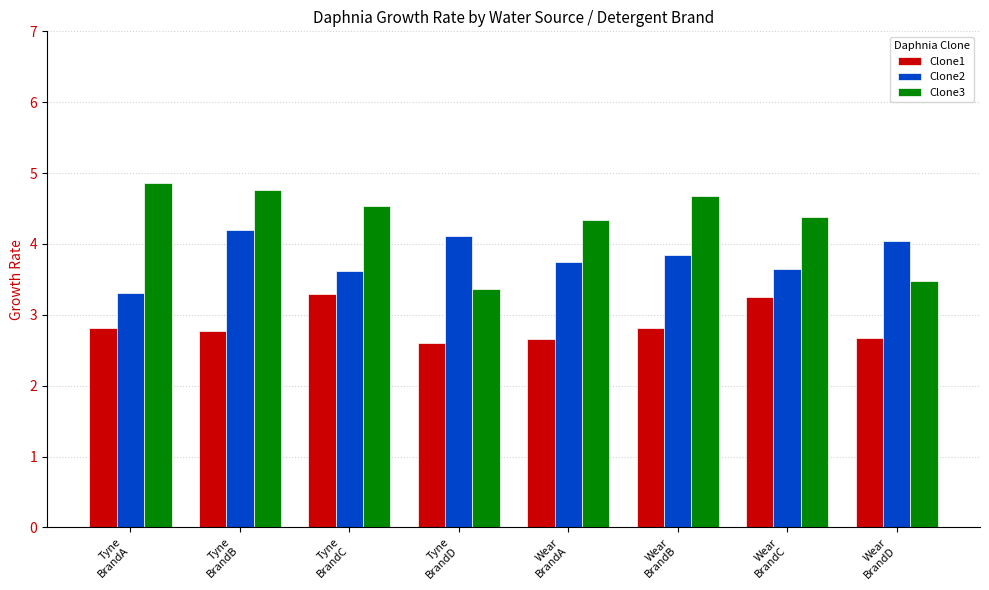

The value of Clone1 at Wear
BrandD is 4.5. True or false?

False